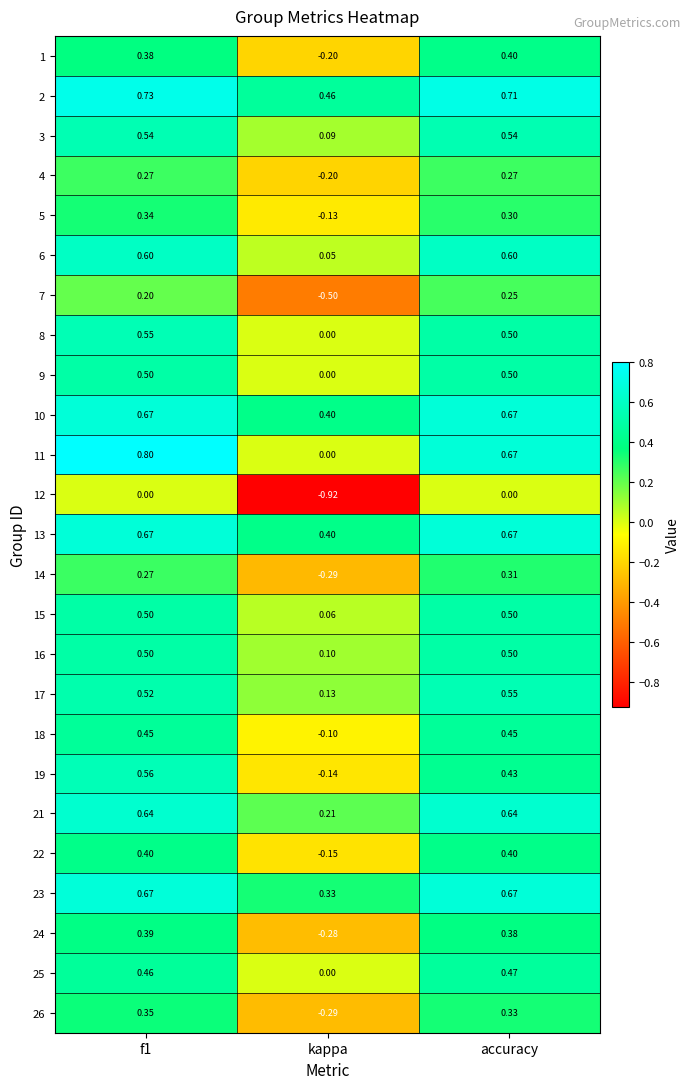

What is the total value across all series at kappa?

-1.0